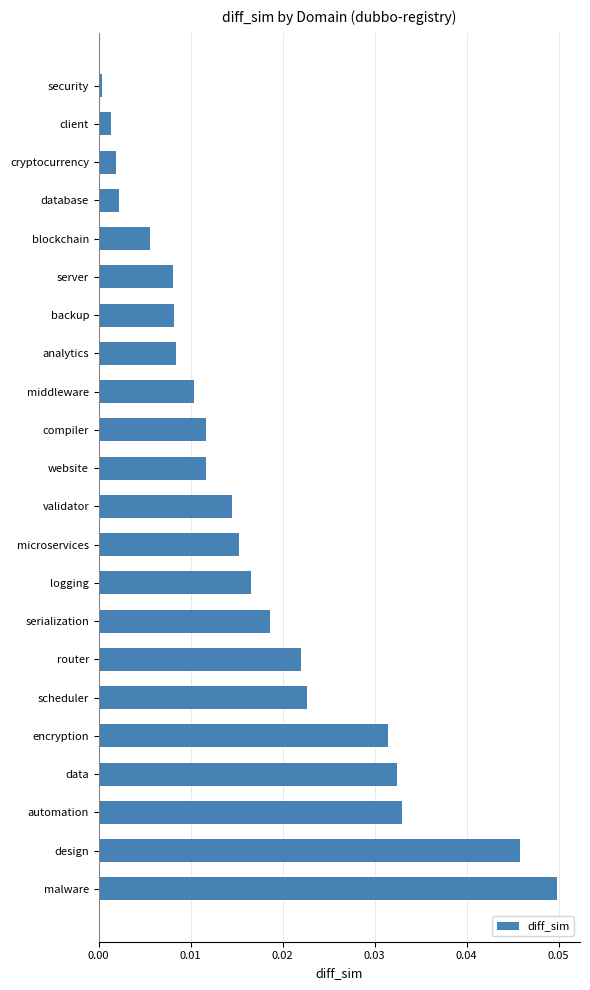

Are the bars grouped side by side (vs. stacked)?

No